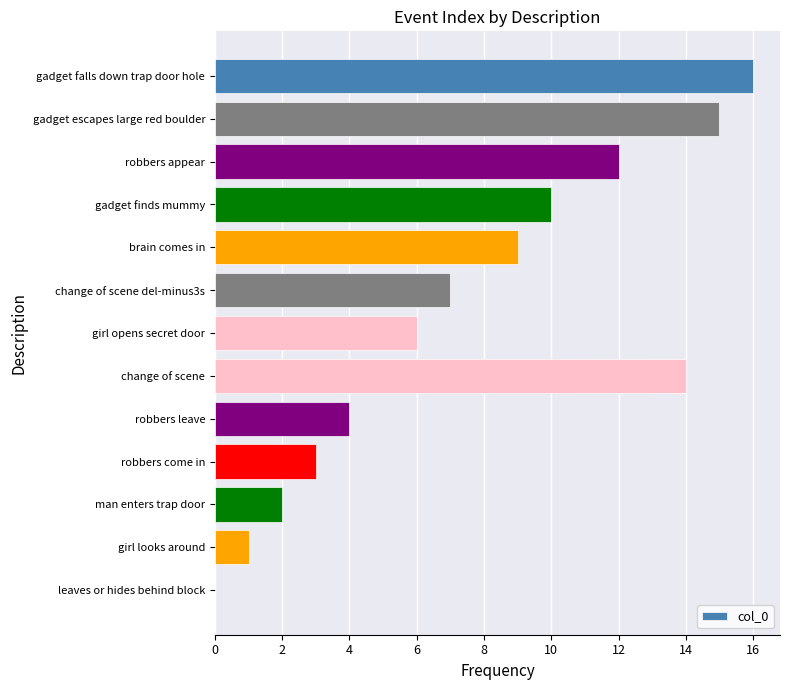

Does the chart contain stacked bars?

No